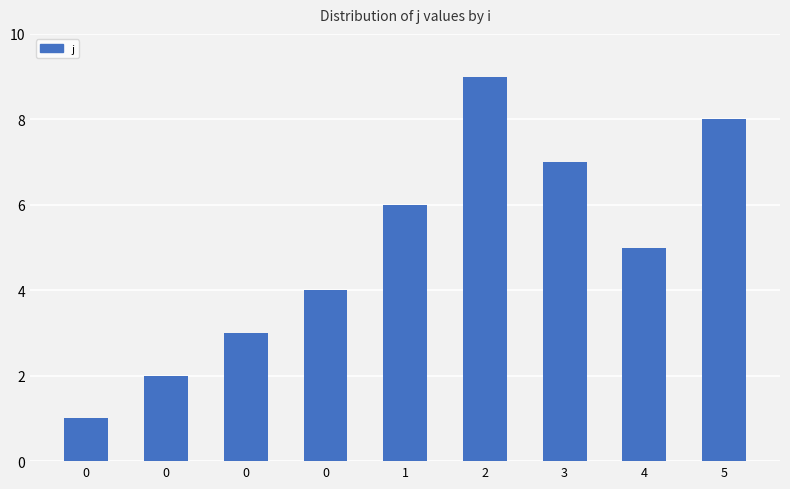

Does the chart contain any negative values?

No